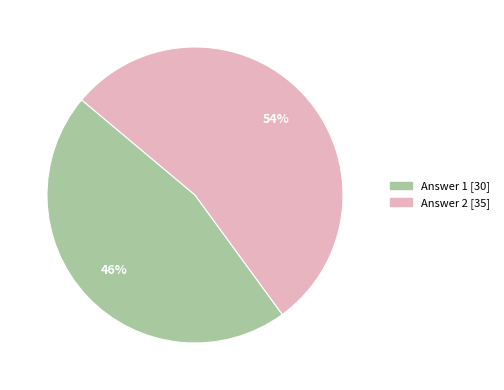

The Answer 2 slice represents 54% of the pie. True or false?

True